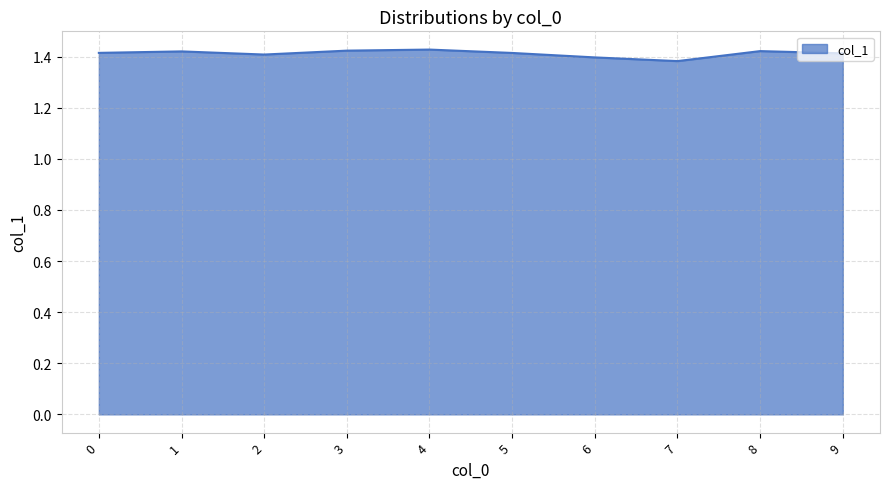

Does the chart display data point markers on the line(s)?

No